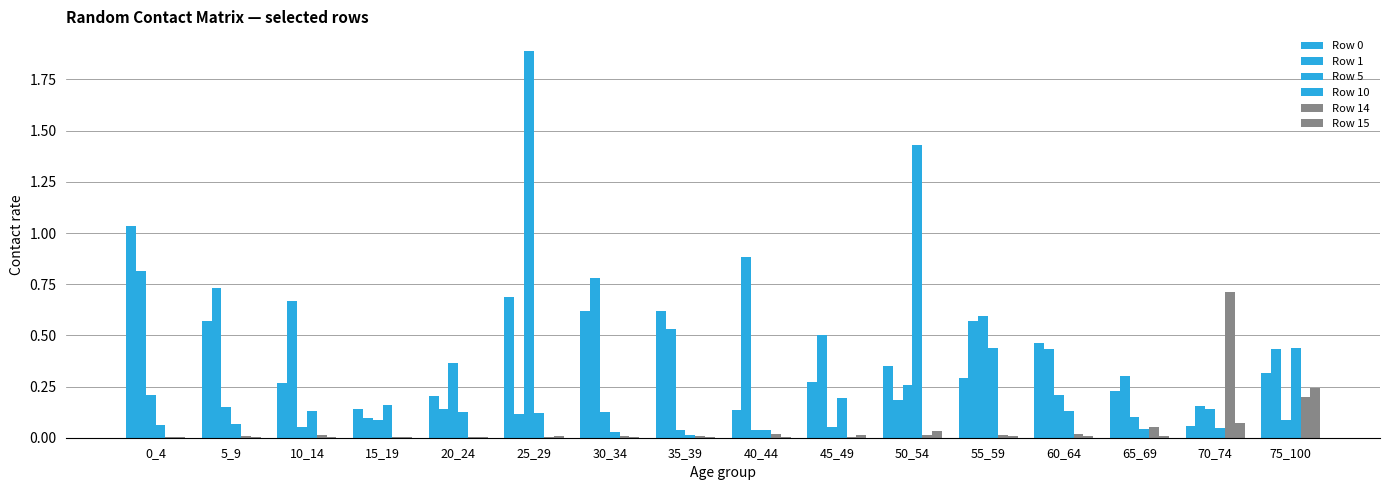

Rank the series at 50_54 from lowest to highest value.

Row 14, Row 15, Row 1, Row 5, Row 0, Row 10